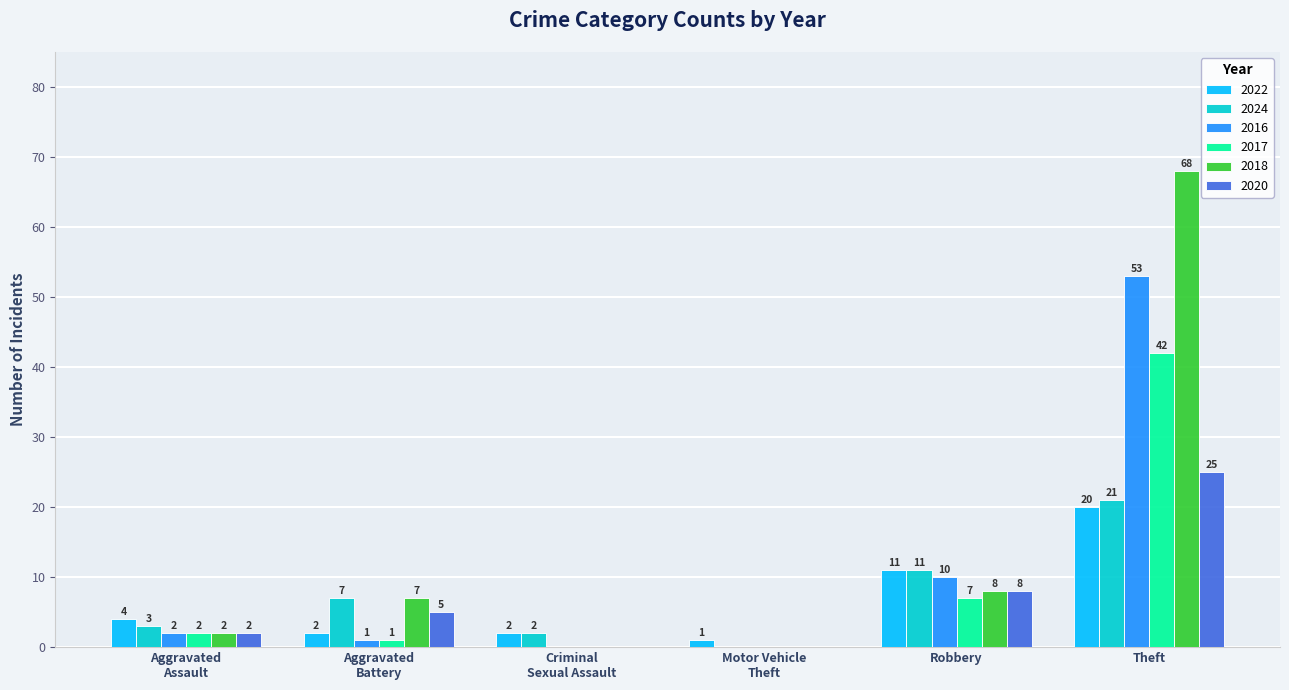

At which category is the sum across all series the highest?

Theft